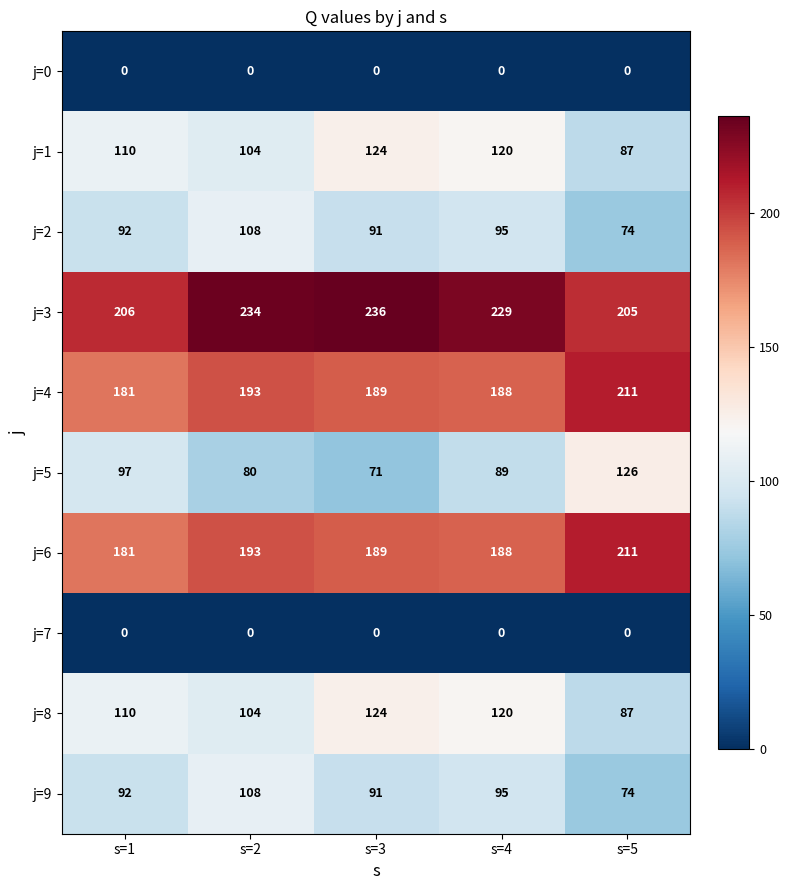

Which series changed the most between s=2 and s=5?

j=5